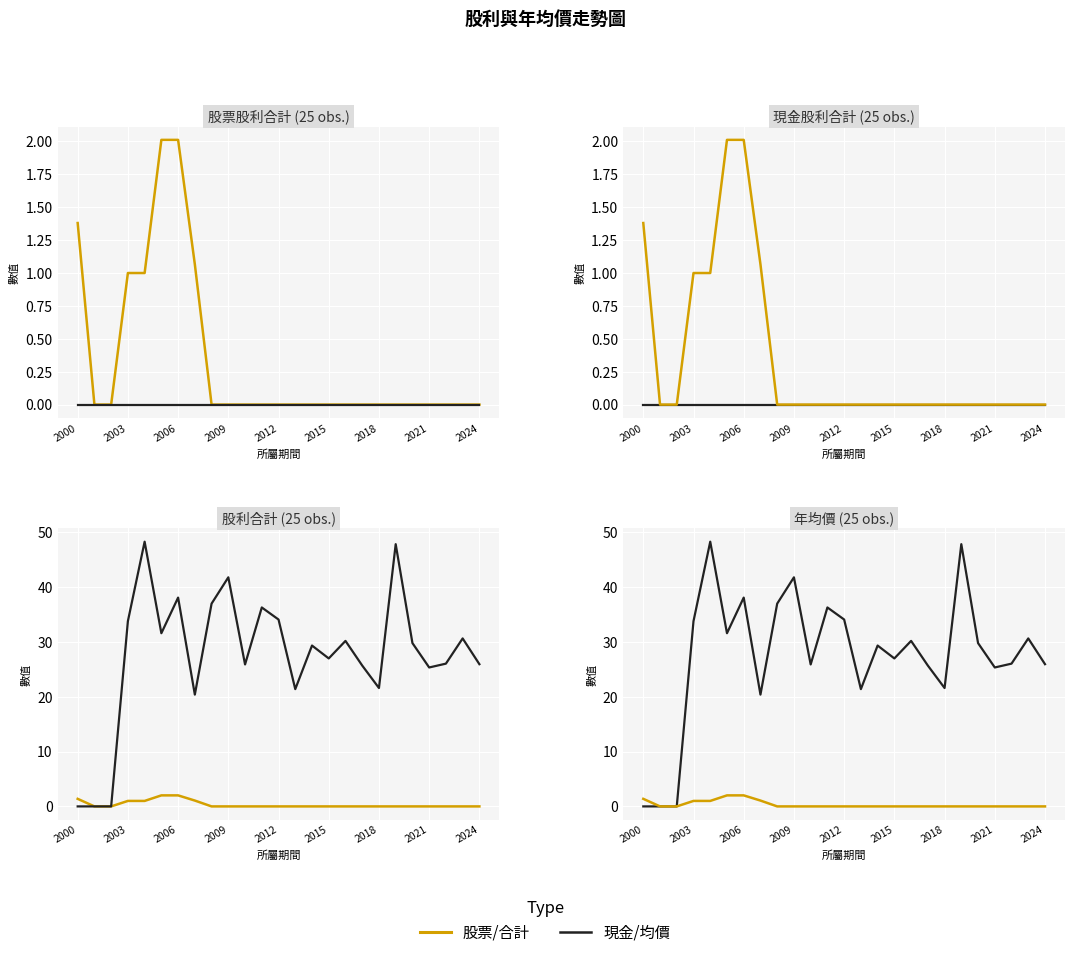

Is this an area chart (filled region under the line)?

No